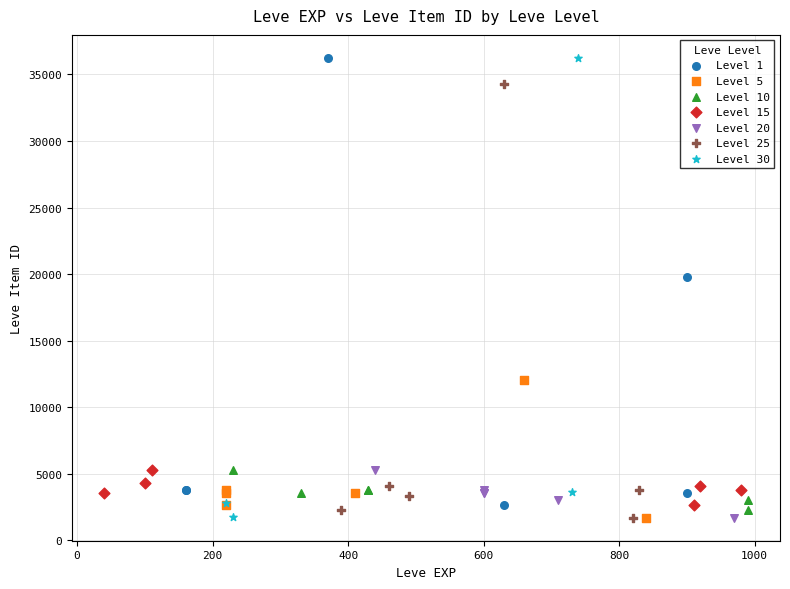

Which series has the widest spread of Y values?

Level 30